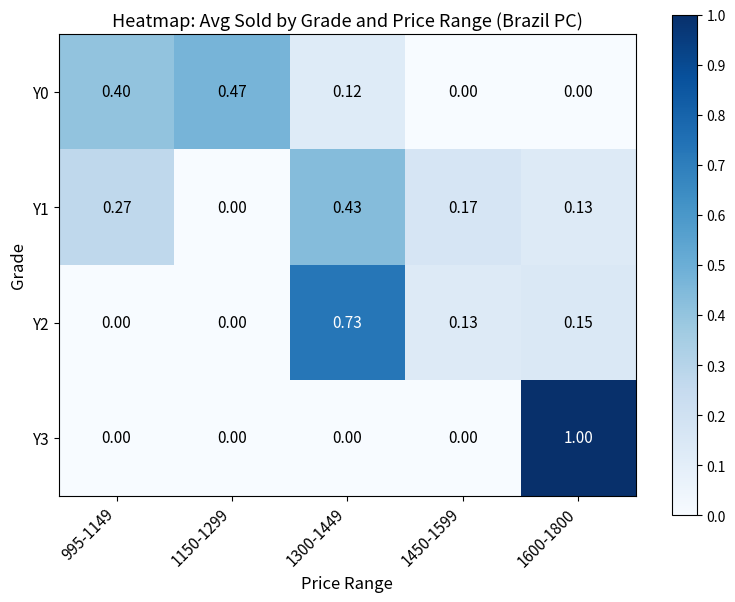

Is the value of Y2 at 1300-1449 greater than the value of Y1 at 1450-1599?

Yes